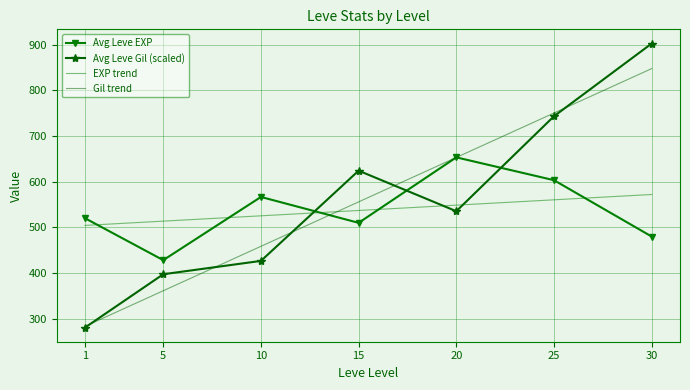

What is the approximate value of Avg Leve Gil (scaled) at 10?

426.7